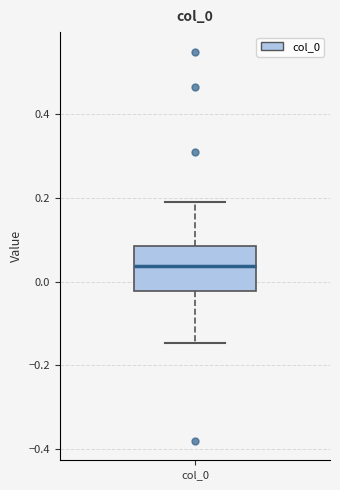

Read this box plot against the y-axis: the position of the median line, the range covered by the box, and the ends of both whiskers. The values are not printed on the chart, so give them approximately, as read against the axis.

median 0.04, box -0.02 to 0.08, whiskers -0.14 to 0.18